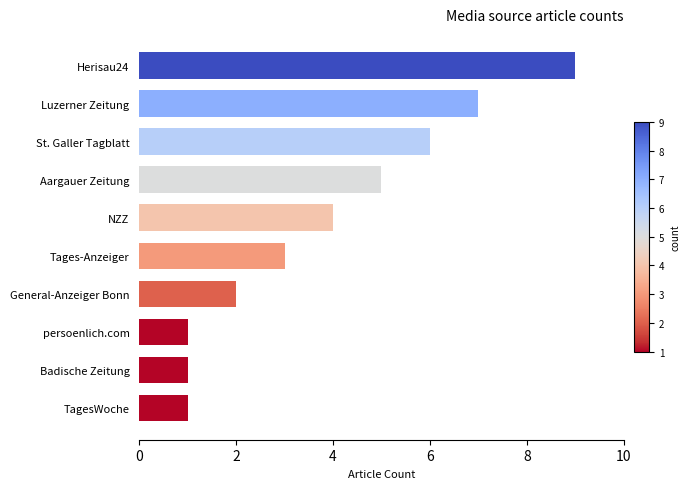

Reading bottom to top, what are all the values shown in this chart?

TagesWoche=1	Badische Zeitung=1	persoenlich.com=1	General-Anzeiger Bonn=2	Tages-Anzeiger=3	NZZ=4	Aargauer Zeitung=5	St. Galler Tagblatt=6	Luzerner Zeitung=7	Herisau24=9